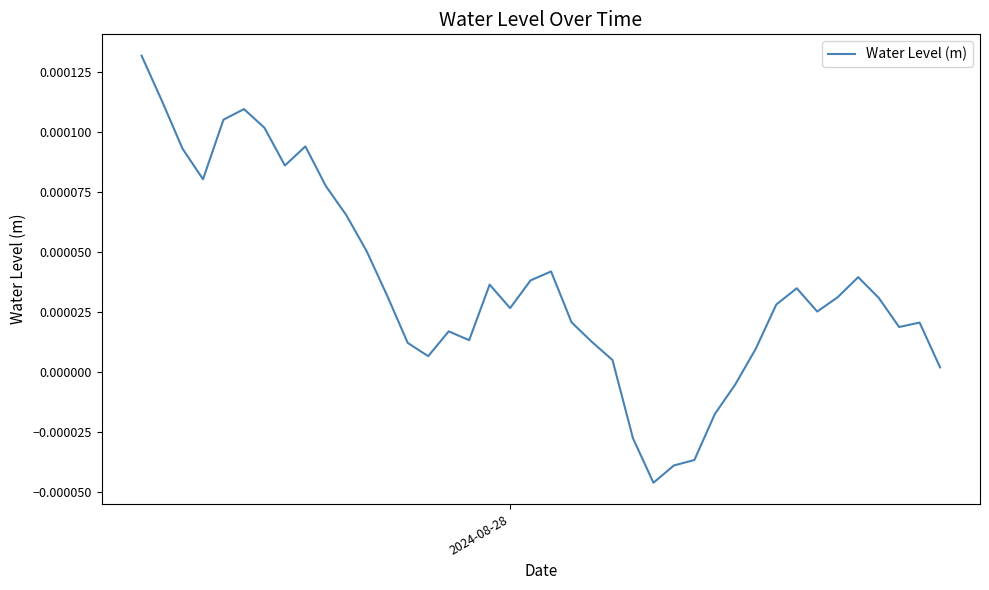

How many lines are shown in the chart?

1